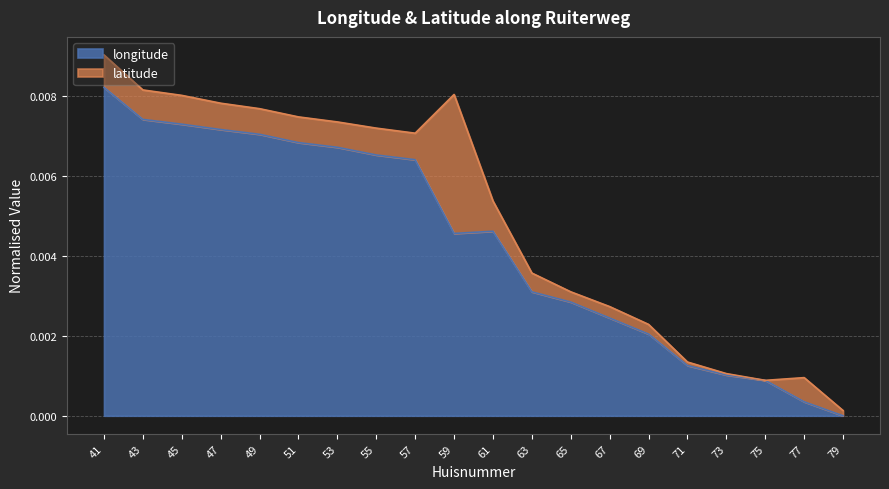

Rank the categories by value from highest to lowest.

41, 43, 45, 47, 49, 51, 53, 55, 57, 61, 59, 63, 65, 67, 69, 71, 73, 75, 77, 79